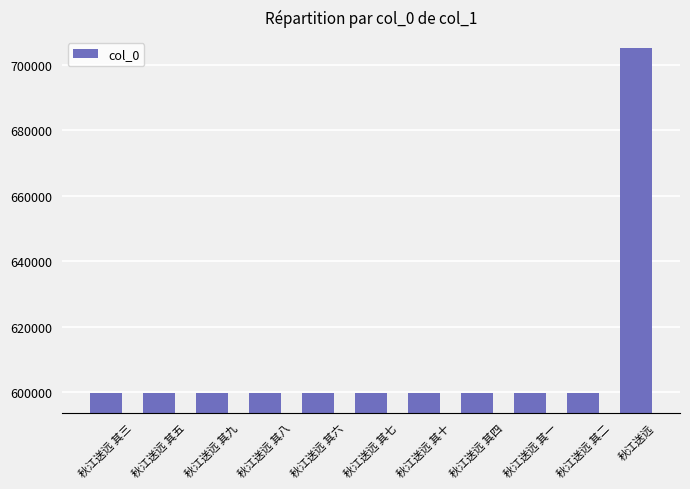

What is the label of the 7th bar from the right?

秋江送远 其六